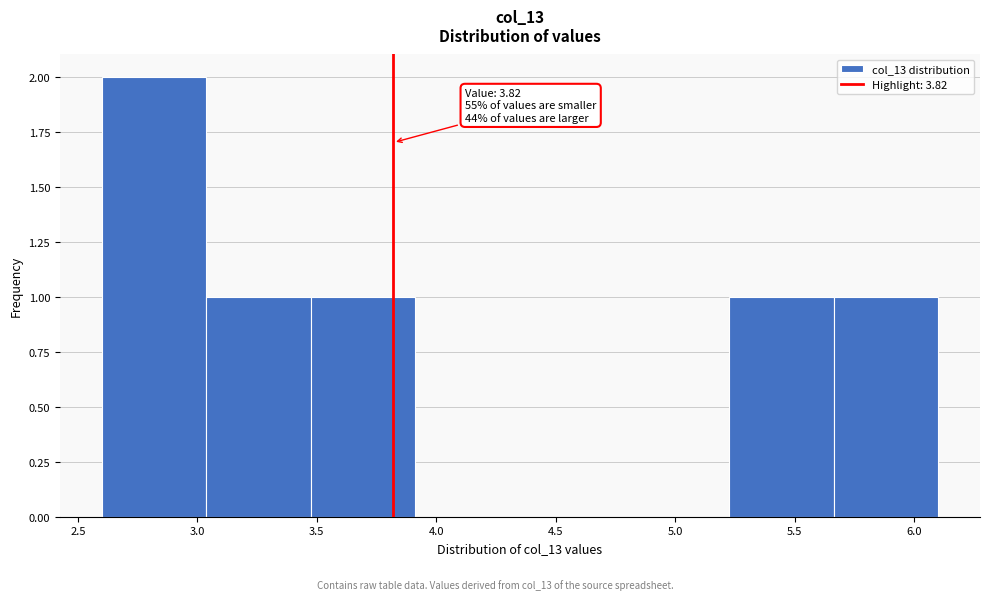

Over which range of the x-axis is the bar tallest?

2.60 to 3.05